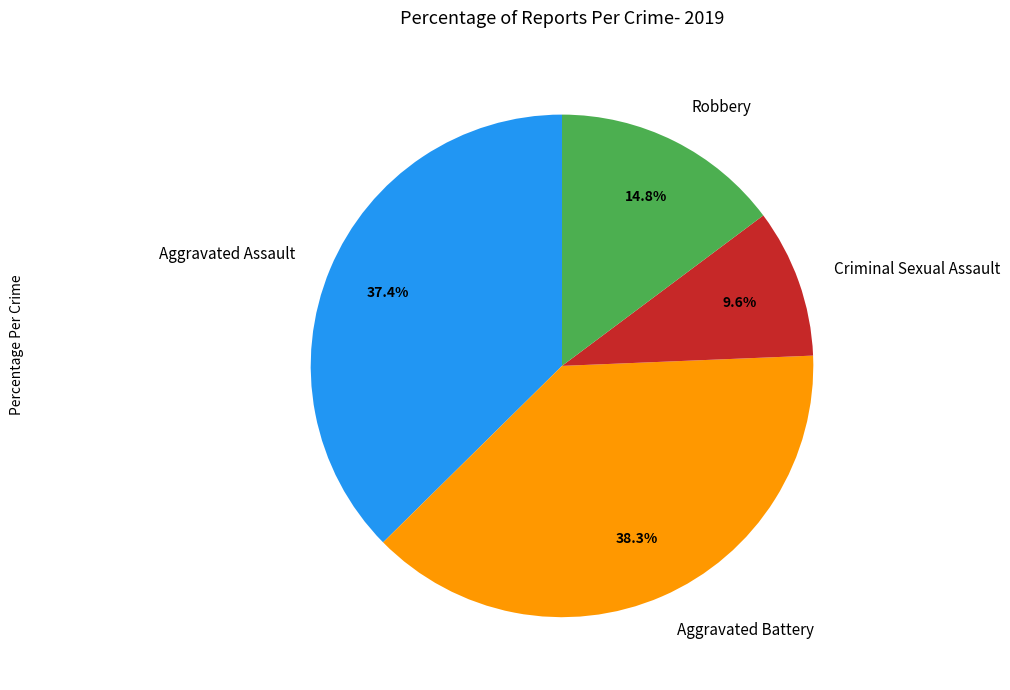

Which has a higher value, Criminal Sexual Assault or Robbery?

Robbery